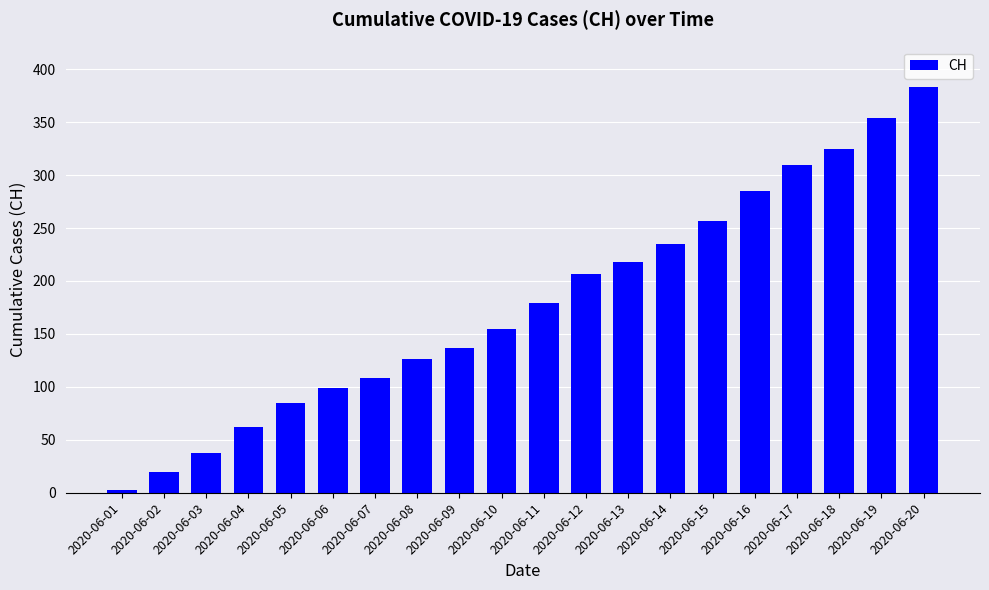

The value at 2020-06-05 is 143. True or false?

False